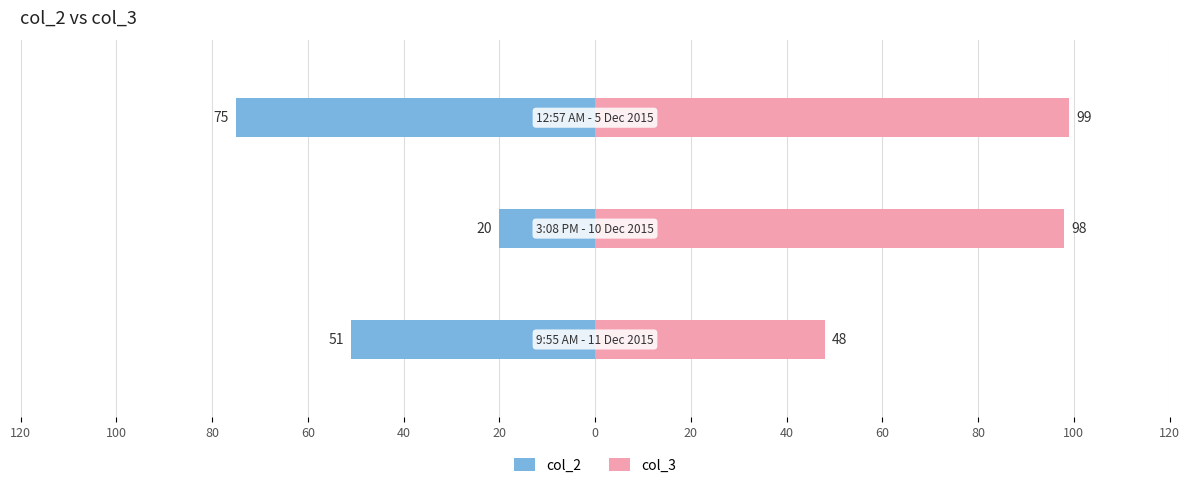

Is the value of col_2 at 80 greater than the value of col_3 at 100?

No